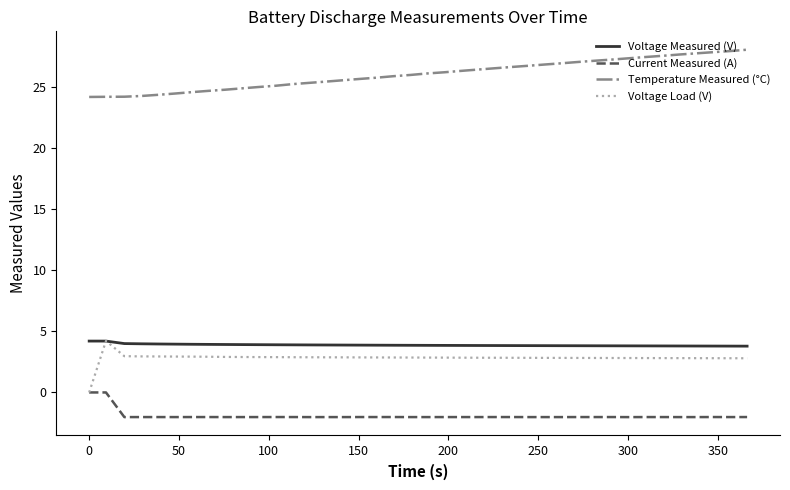

True or false: Temperature Measured (°C) and Voltage Load (V) intersect in this chart.

False